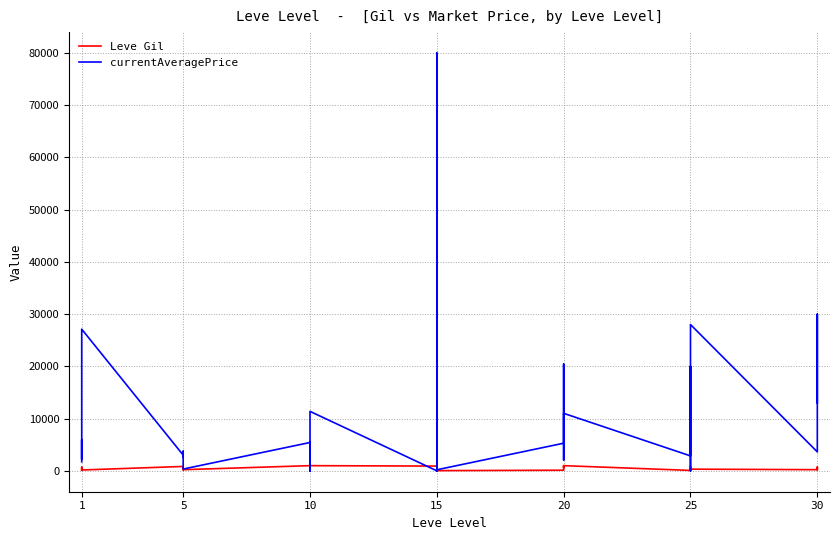

What is the maximum value for currentAveragePrice?

79999.0